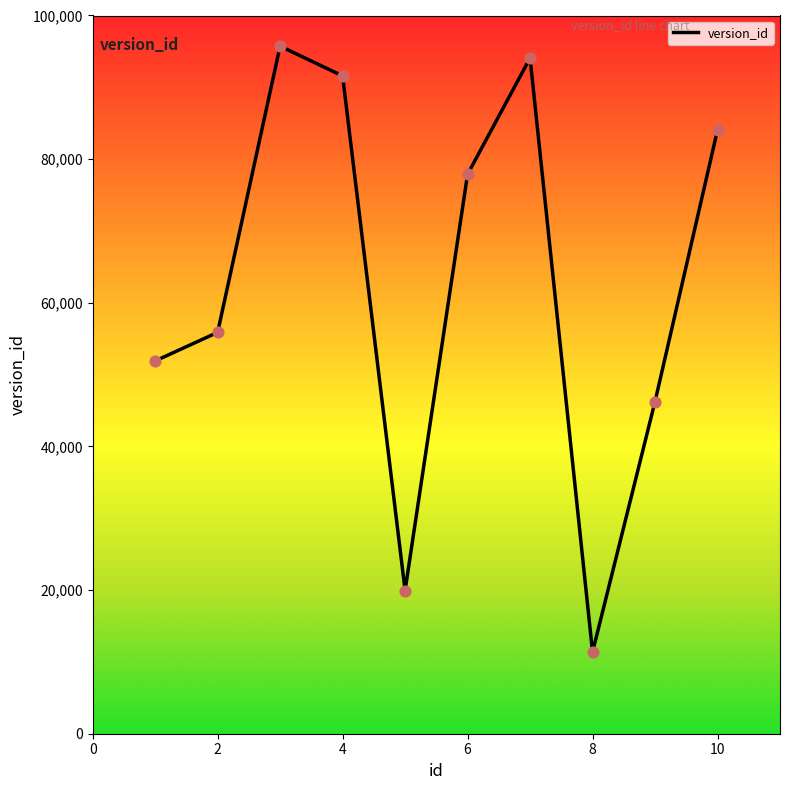

What is the difference between the maximum and minimum values?

84369